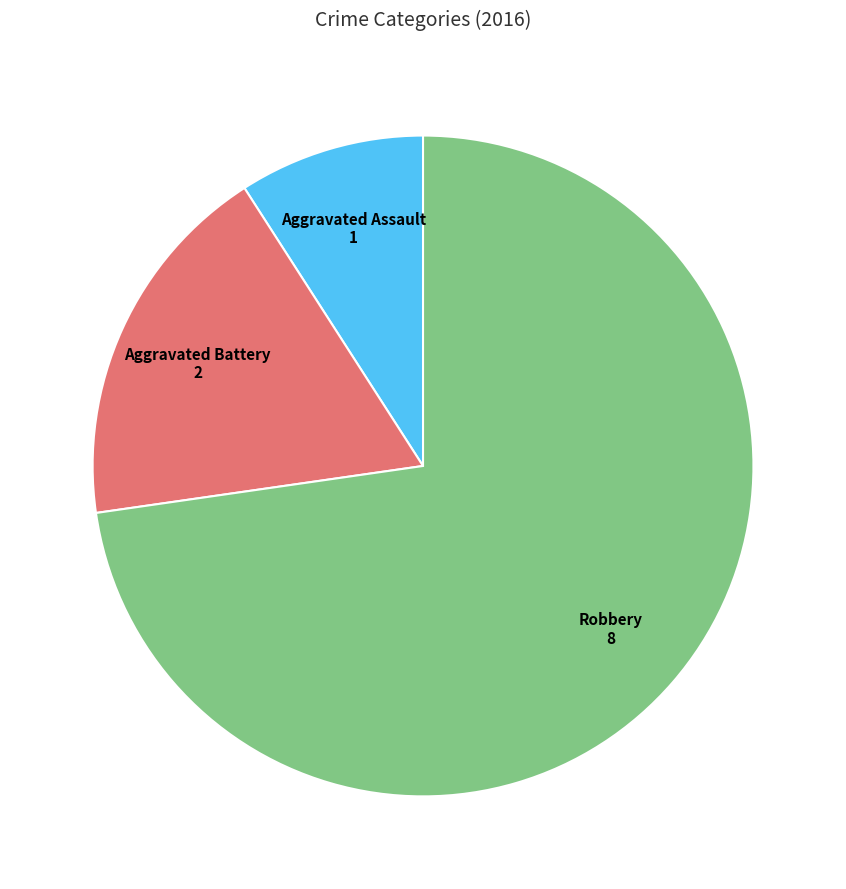

Is there a majority slice in this chart?

Yes